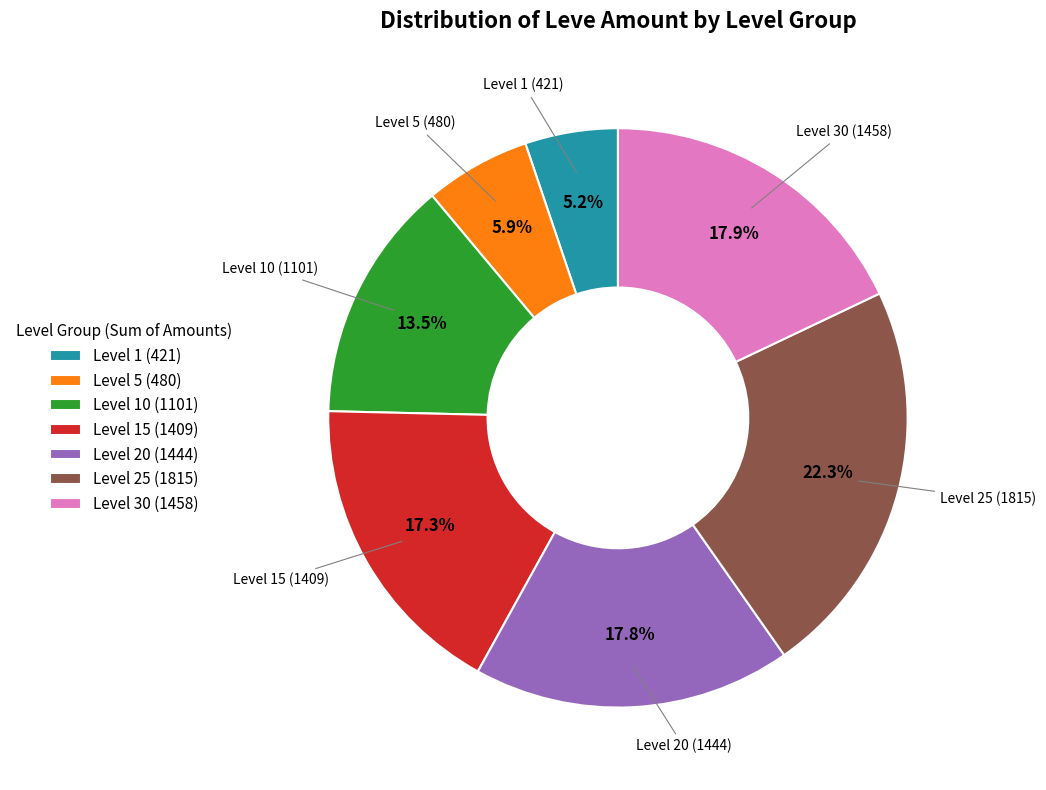

What is the largest slice in the pie chart?

Level 25 (1815)